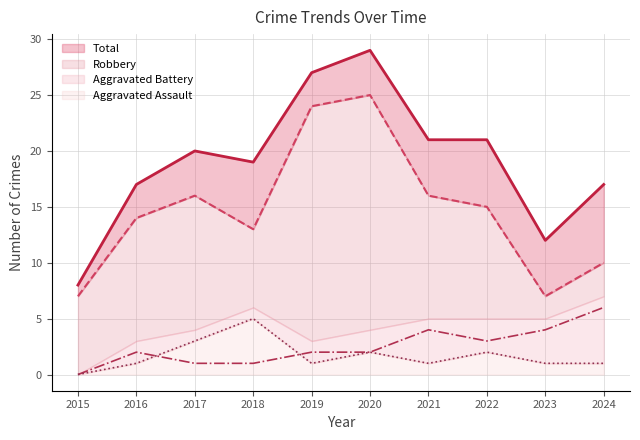

What is the highest value of the Total series?

29